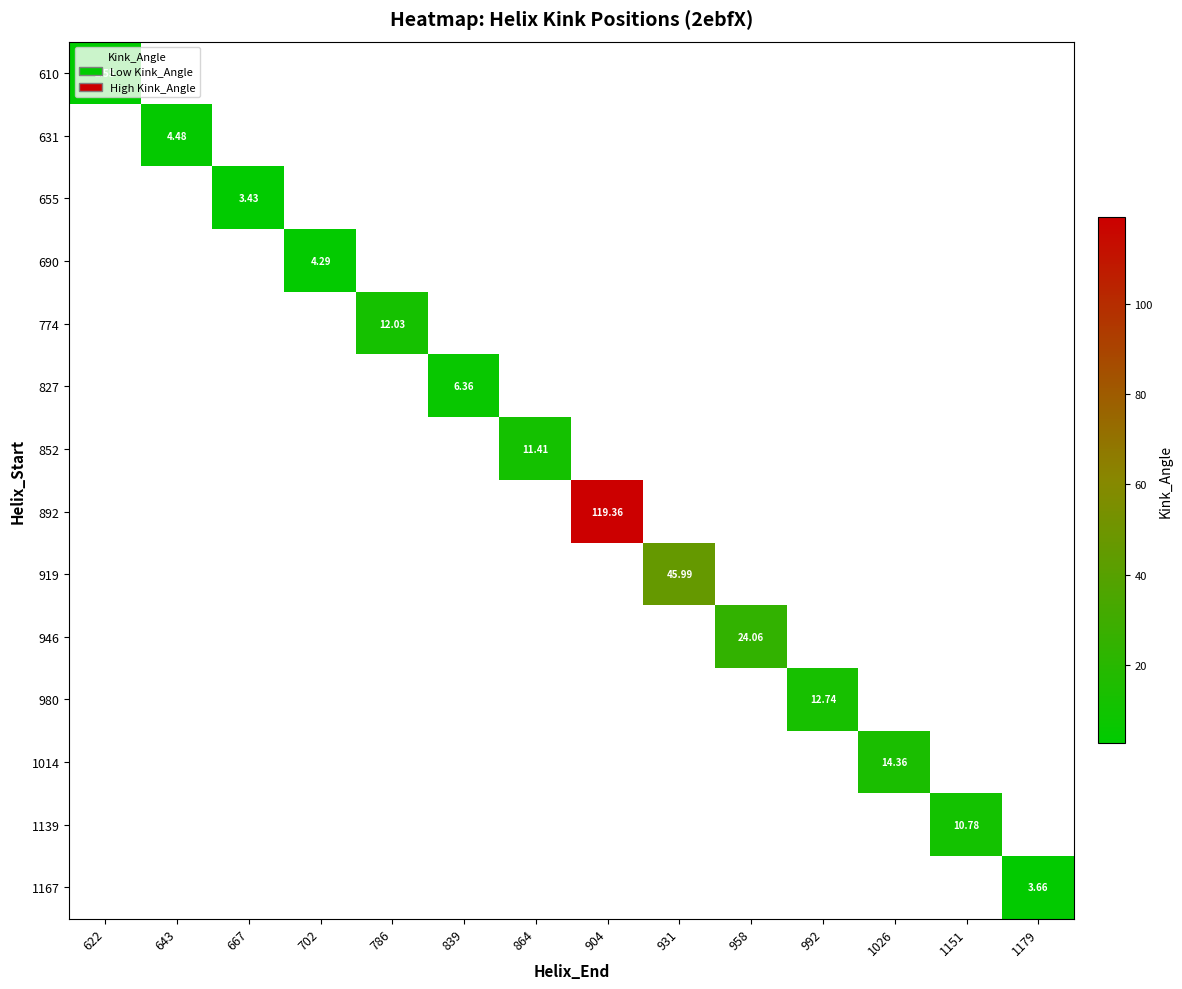

How many values in 774 are above zero?

1